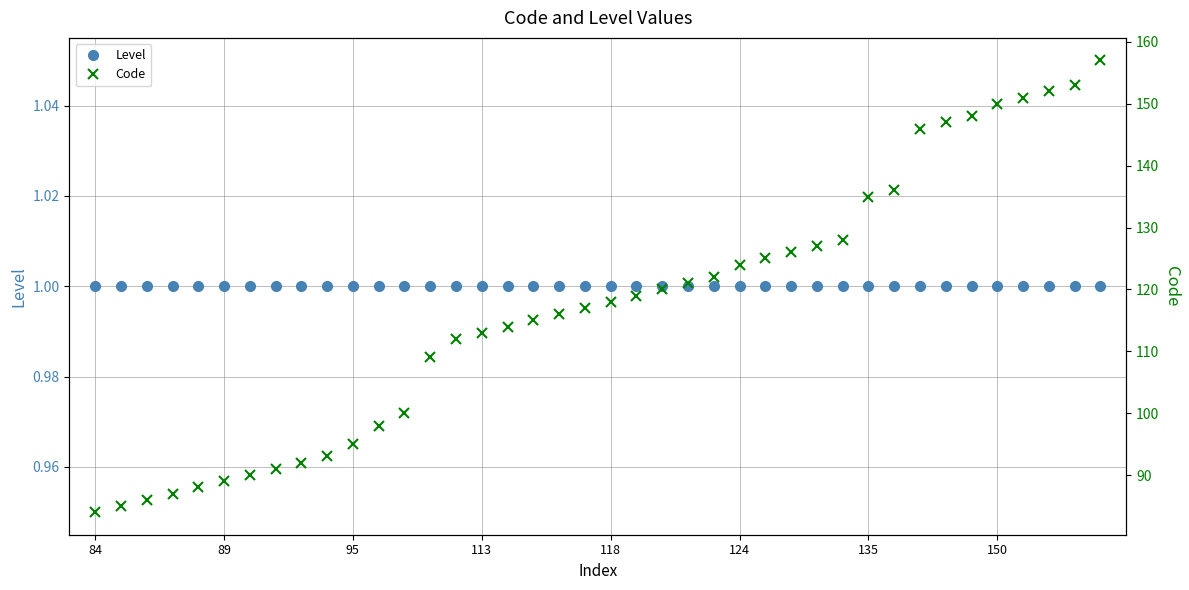

Read the Level value at 22.

1